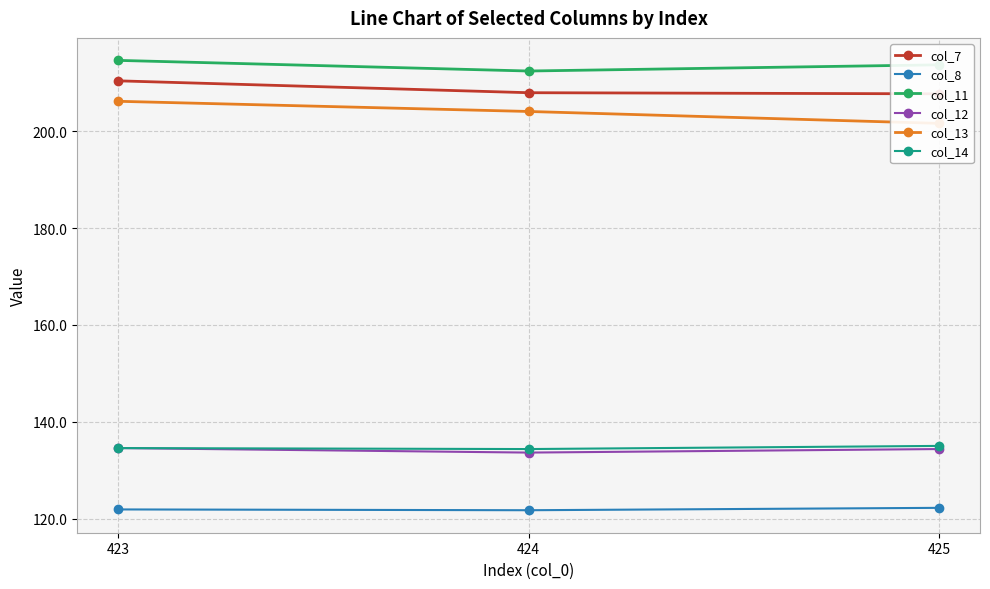

True or false: col_13 has a value of 281.7 at 423.

False